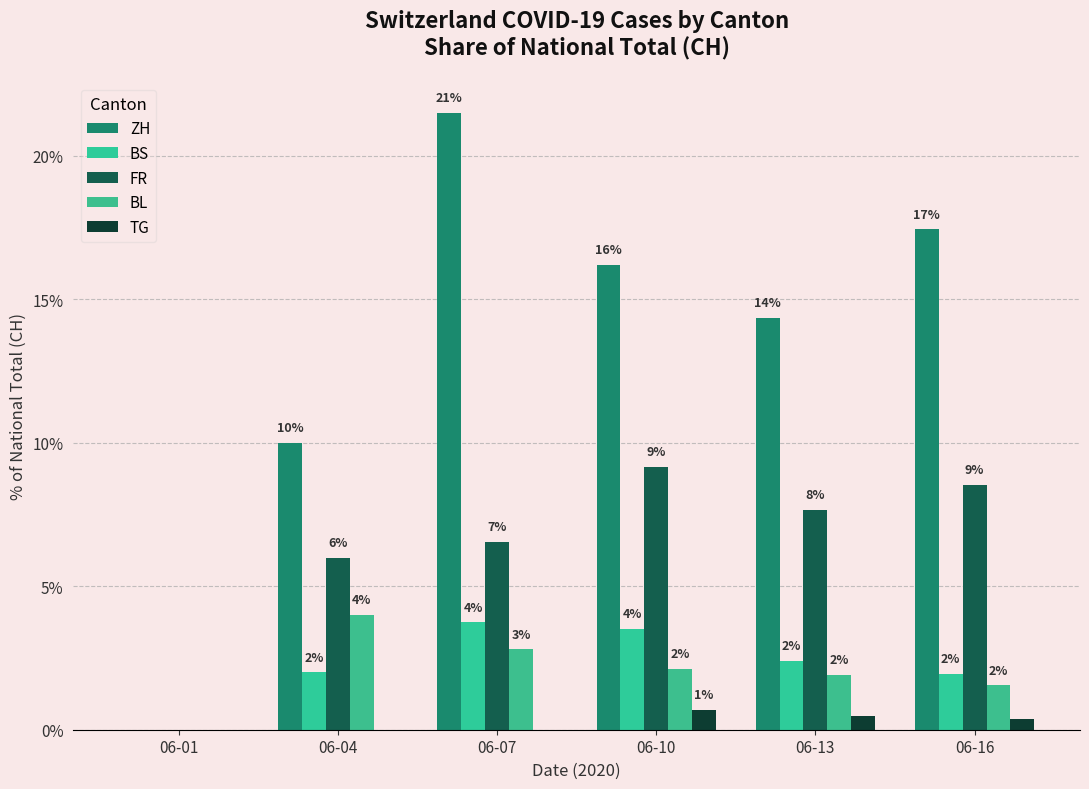

Which series has the largest total across all categories?

ZH